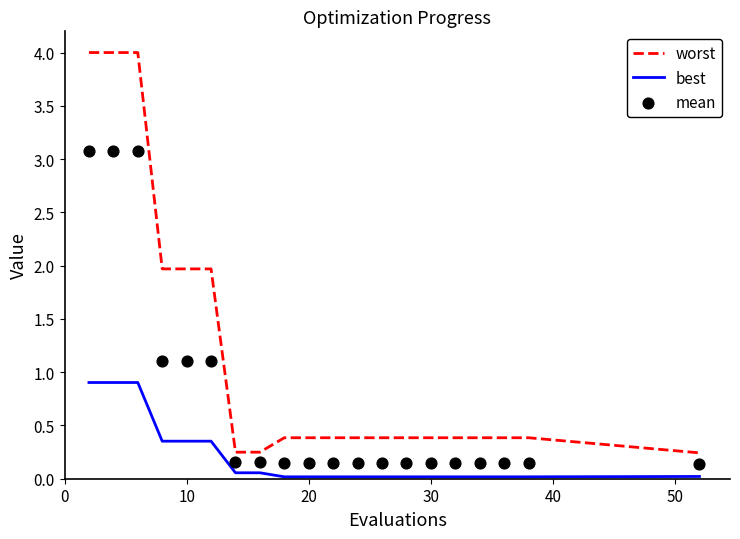

Which series reaches the maximum Y coordinate?

worst